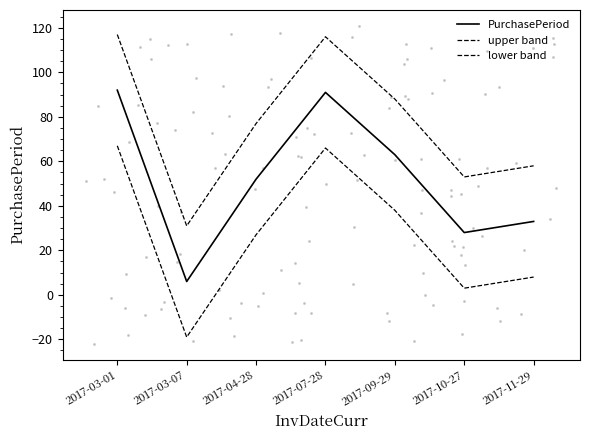

What is the total value across all series at 2017-07-28?

273